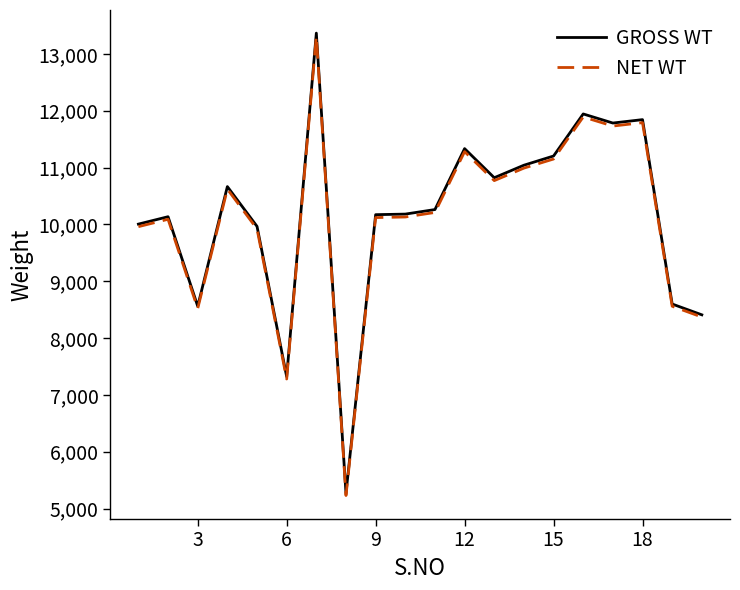

Which series has the widest spread of values?

GROSS WT